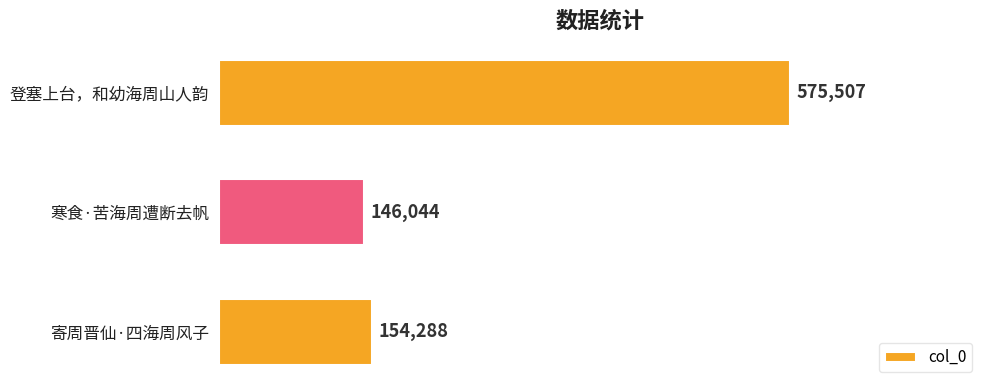

Rank the categories by value from lowest to highest.

寒食·苦海周遭断去帆, 寄周晋仙·四海周风子, 登塞上台，和幼海周山人韵